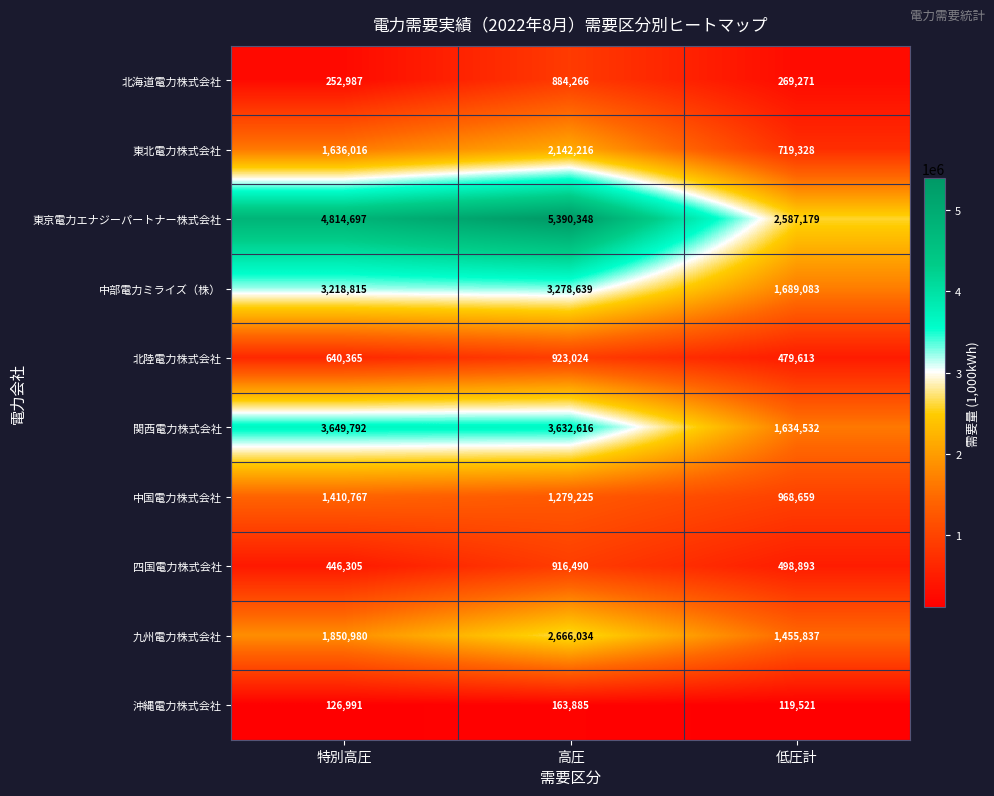

Where does the 中国電力株式会社 series first go above 1279225?

特別高圧